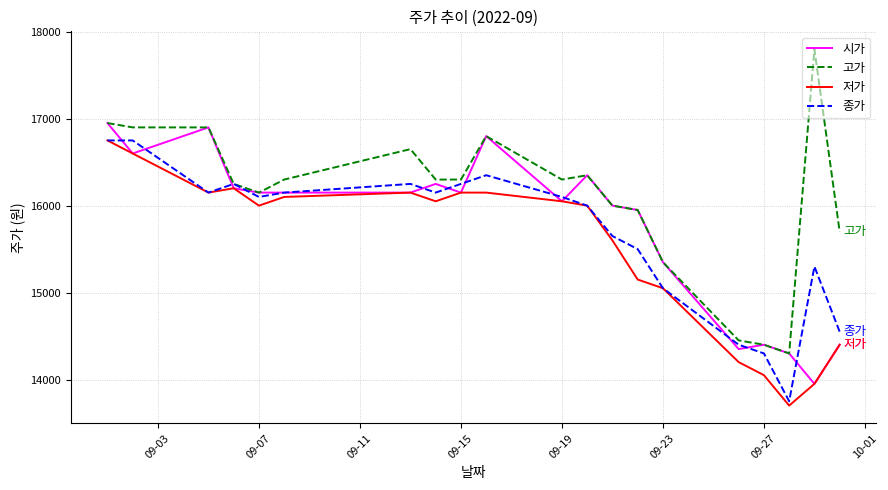

What is the minimum value shown in the chart?

13700